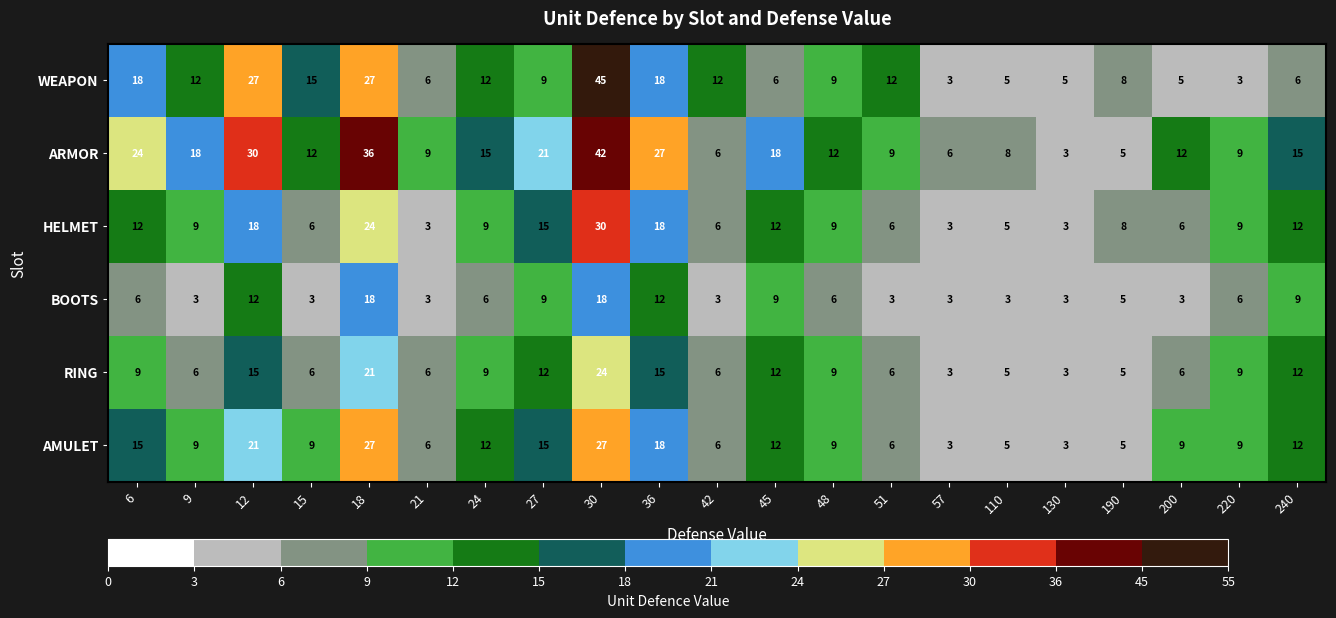

How many values in the BOOTS series are below 6?

10